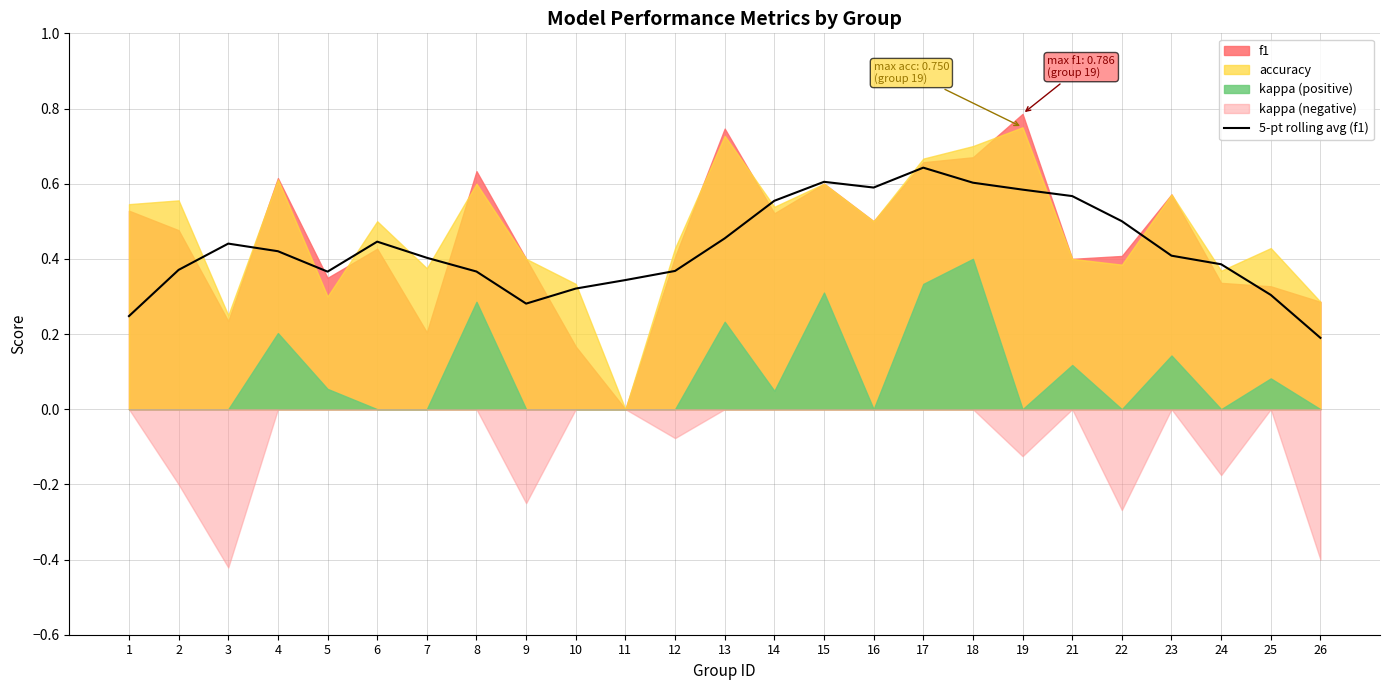

Which has a higher value, 17 or 7?

17